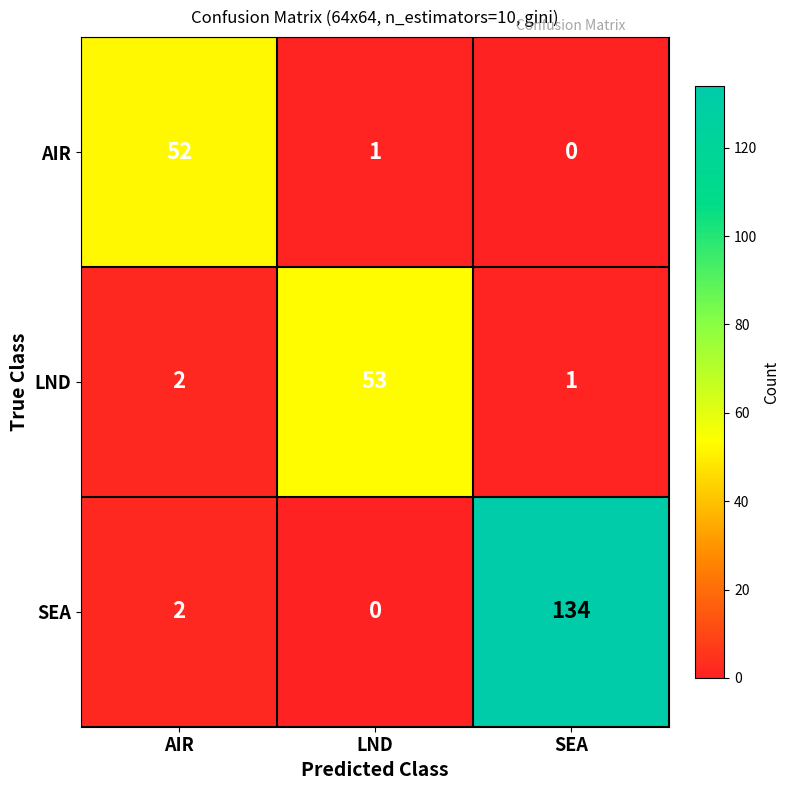

How many series are shown in this chart?

3